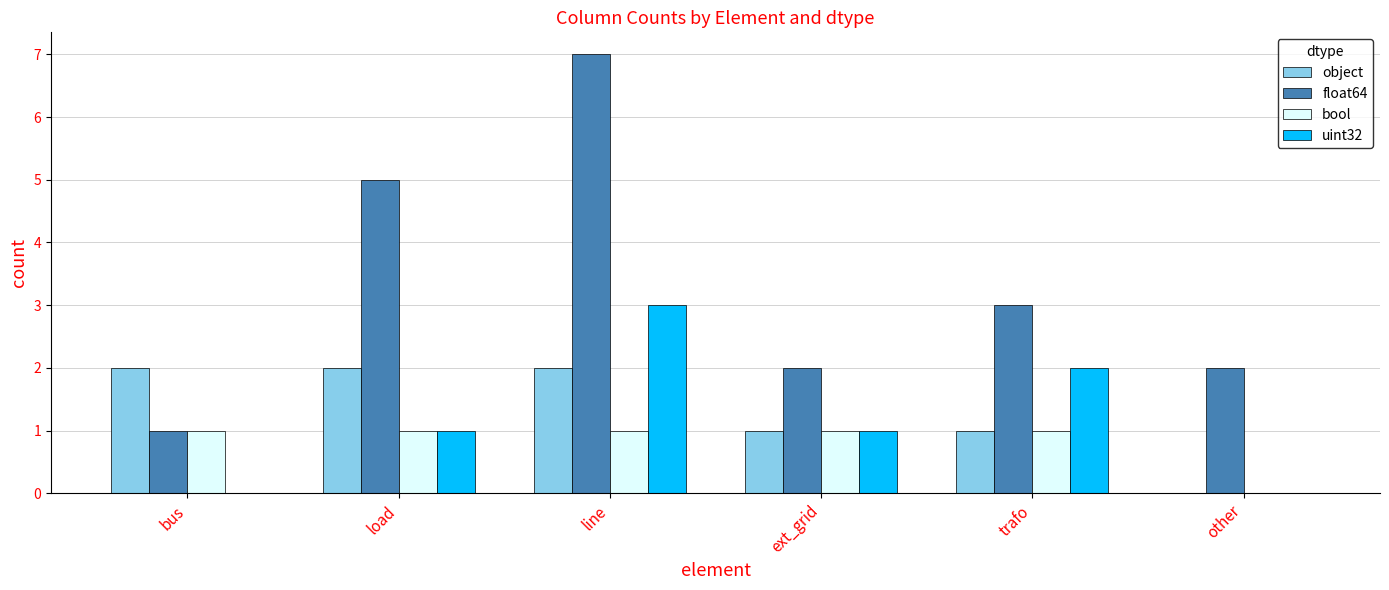

Which series has the largest total across all categories?

float64